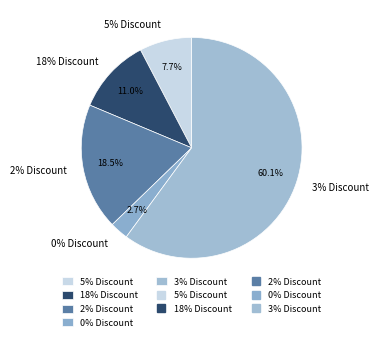

True or false: 5 accounts for 9% of the total.

False